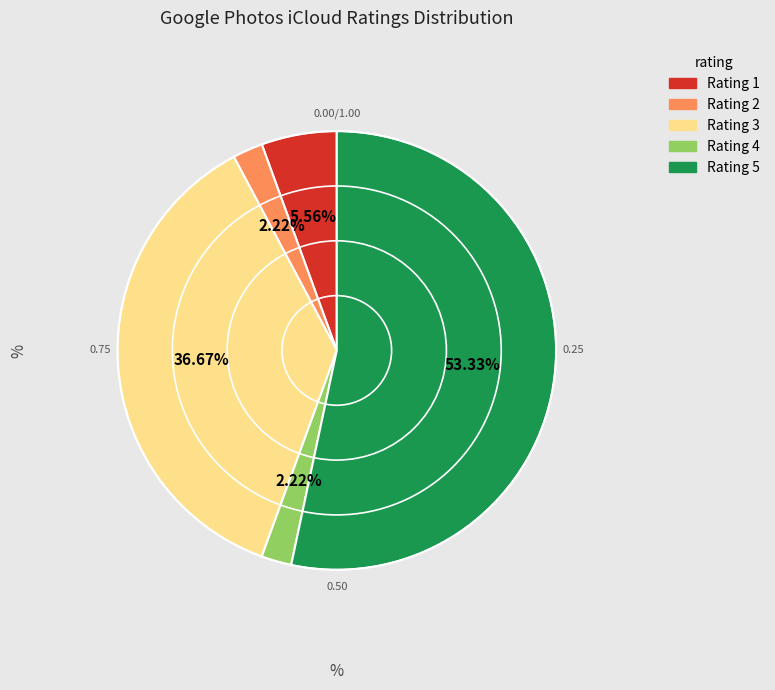

Does any single category account for the majority?

Yes